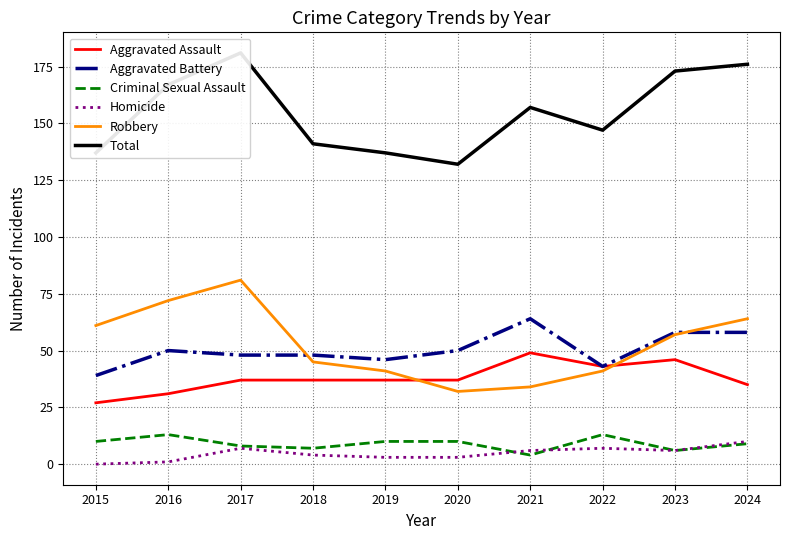

How many data points does each series have?

10